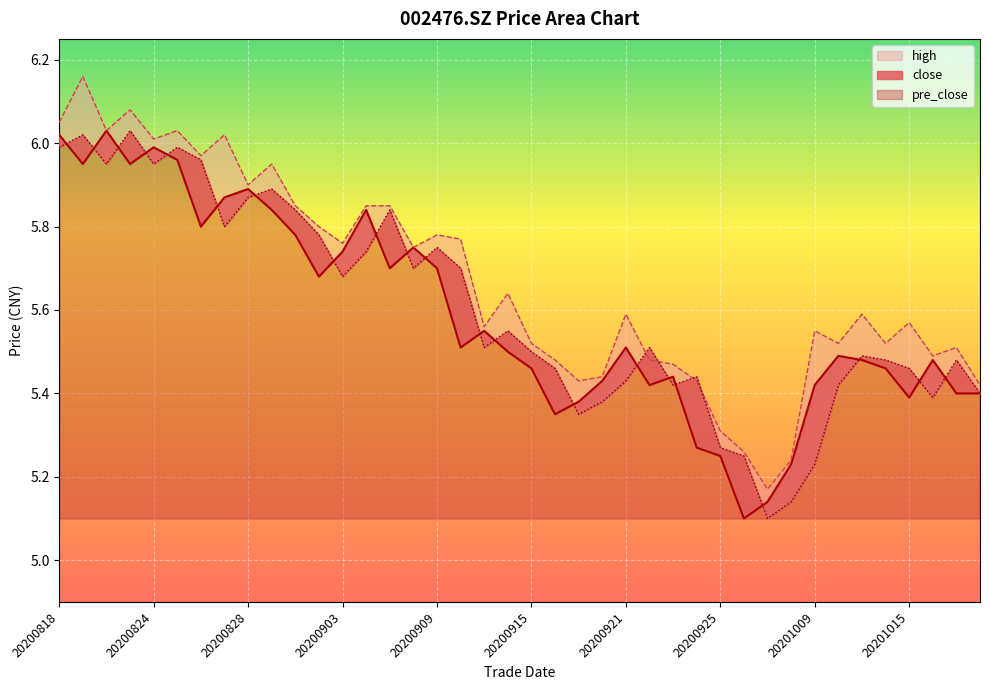

What is the minimum value for pre_close?

5.1